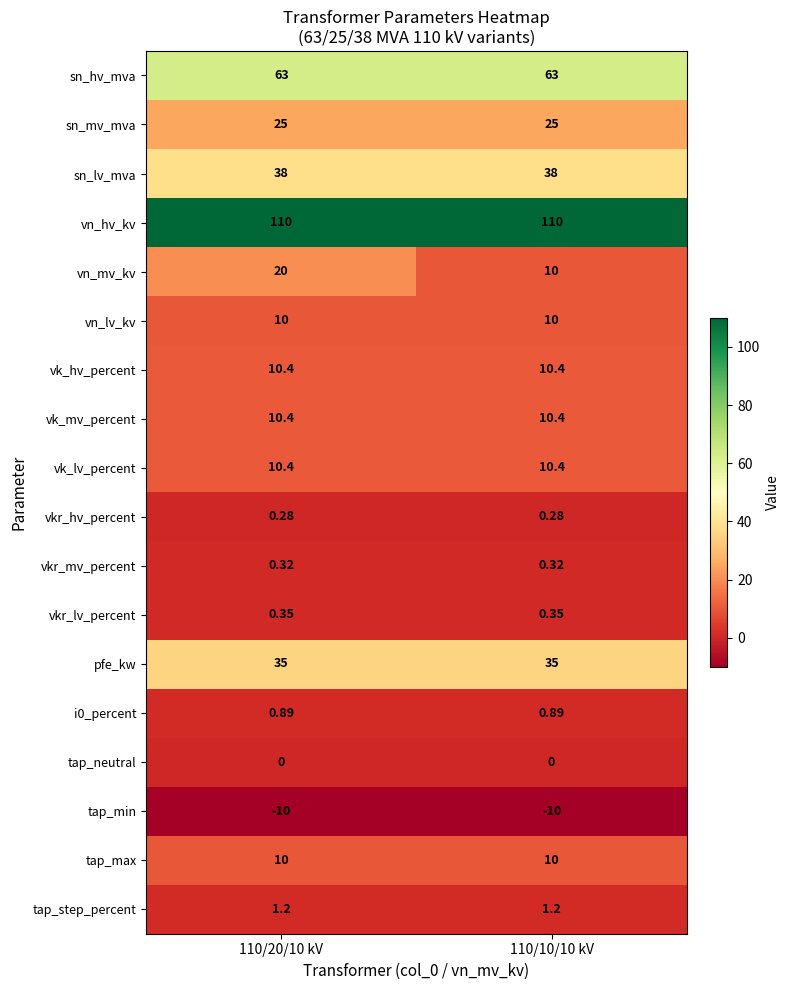

Which series has the largest range (max minus min)?

vn_mv_kv